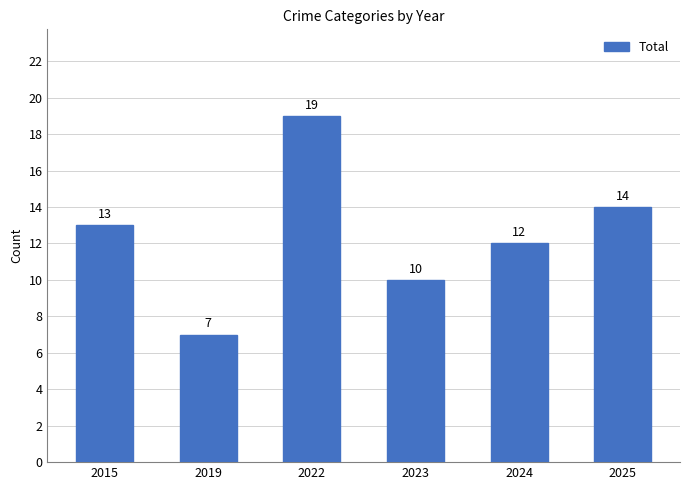

Rank the categories by value from lowest to highest.

2019, 2023, 2024, 2015, 2025, 2022